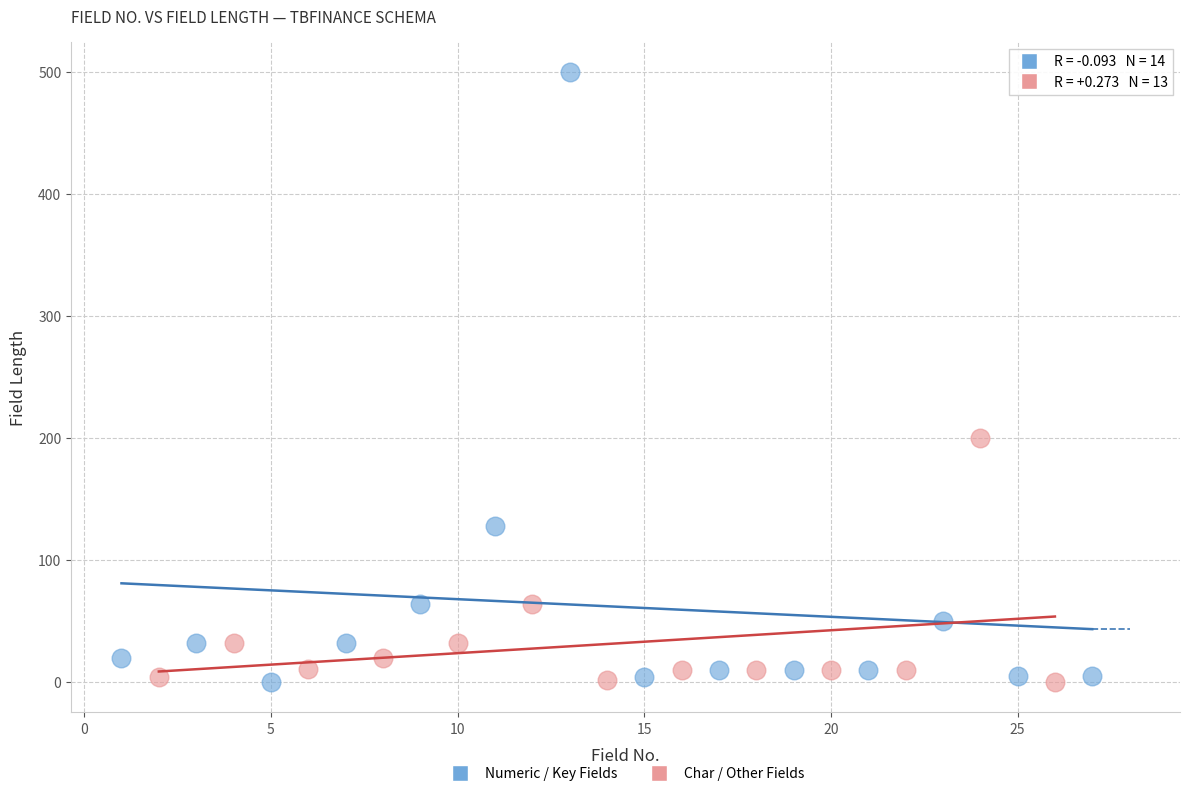

Which series contains the highest Y value?

Numeric / Key Fields